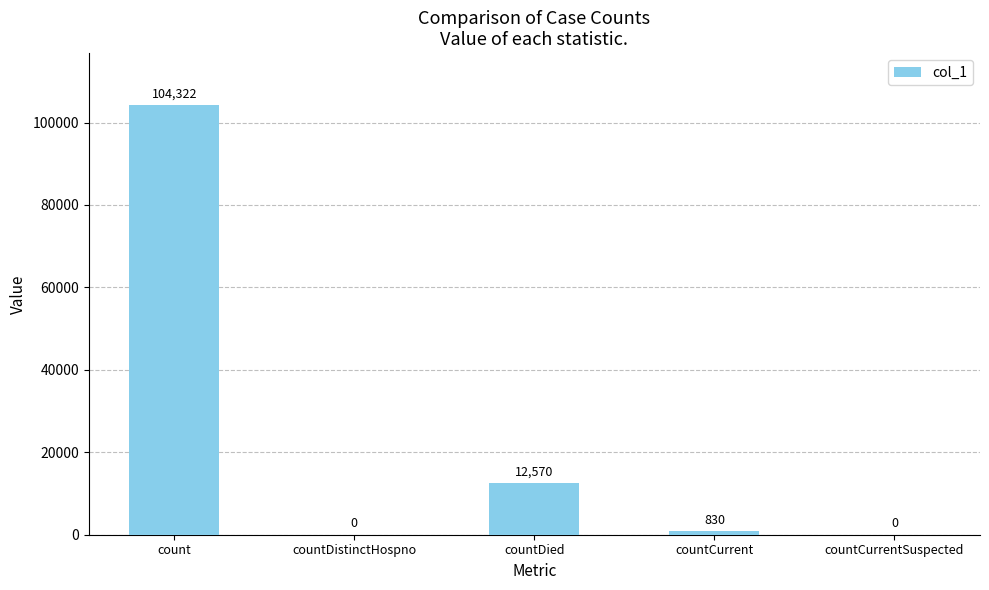

Where is the data nearest to the value 52161?

countDied